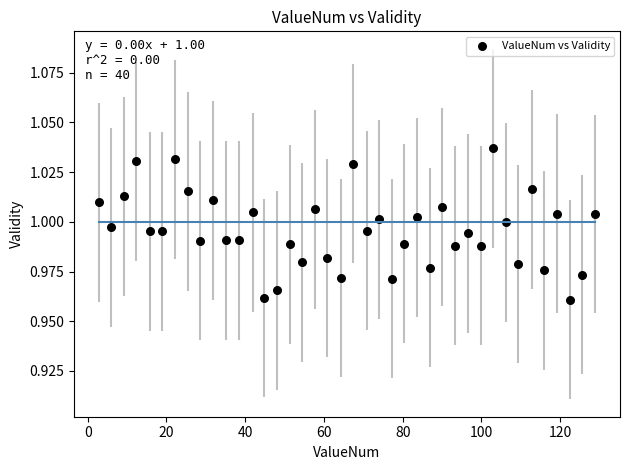

What is the range of X values (max minus min)?

126.0